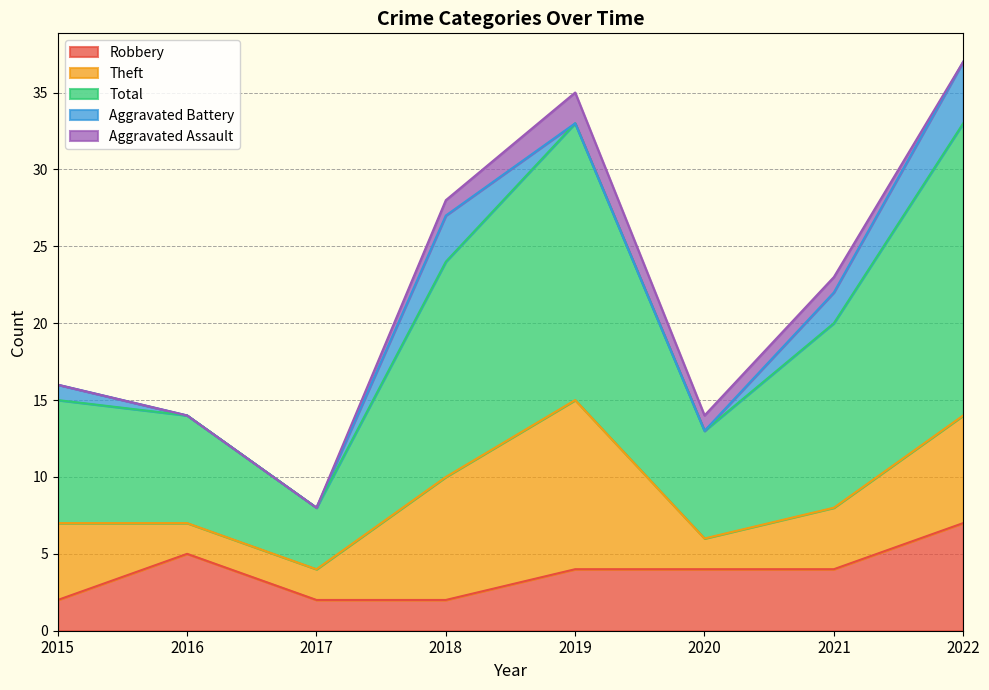

How many values in the Aggravated Assault series exceed 1?

1